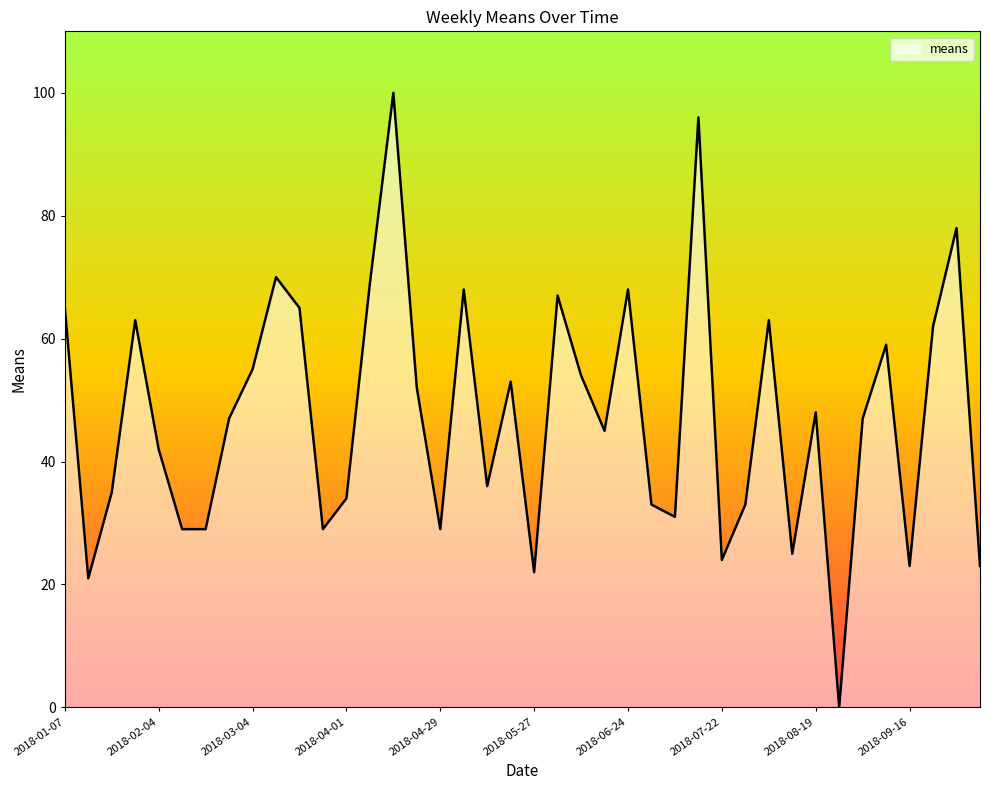

How many lines are shown in the chart?

1